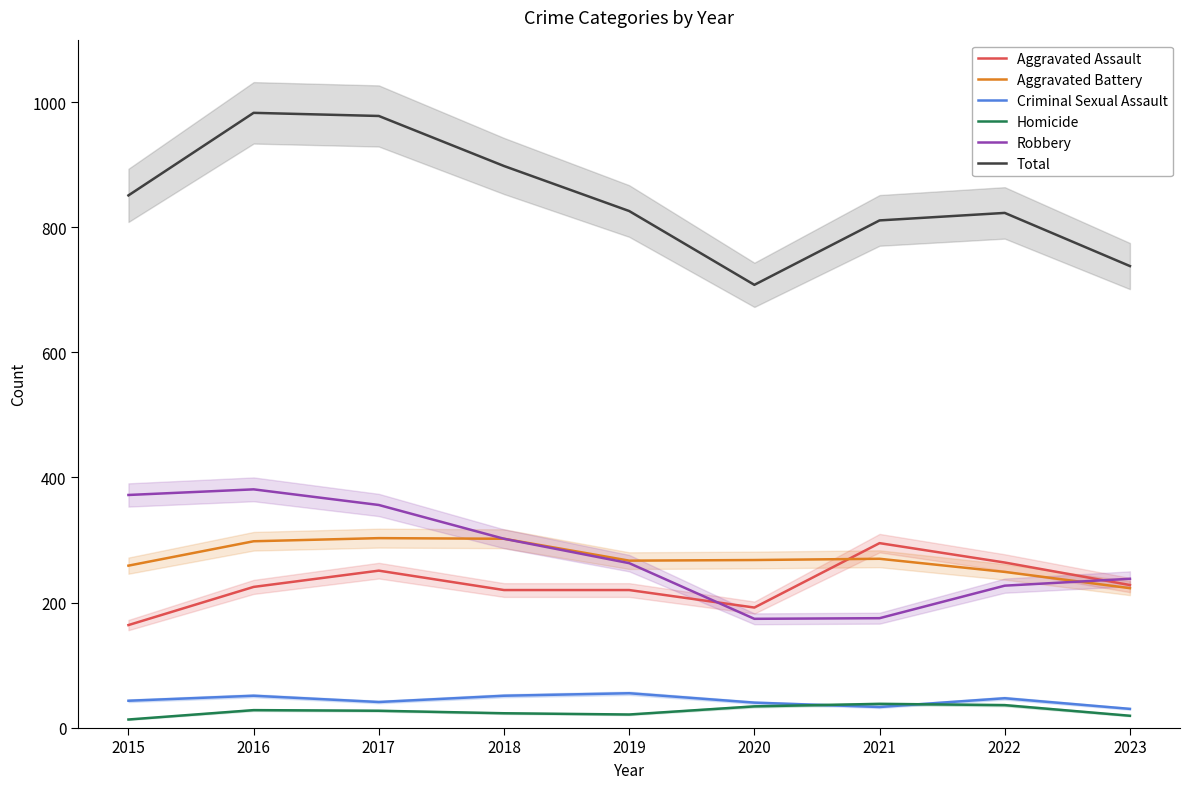

How many series are shown in this chart?

6